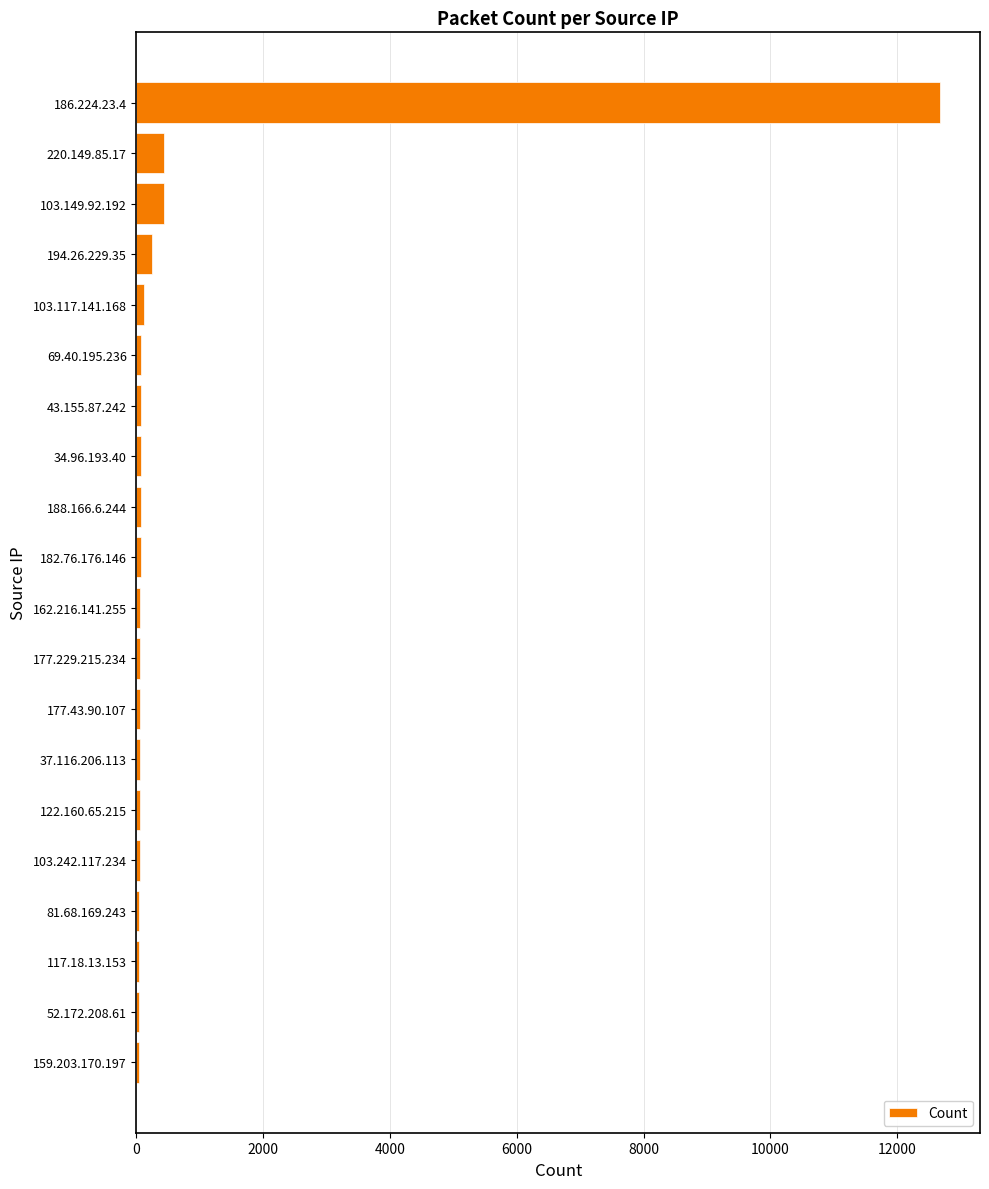

What is the sum of all values?

14816